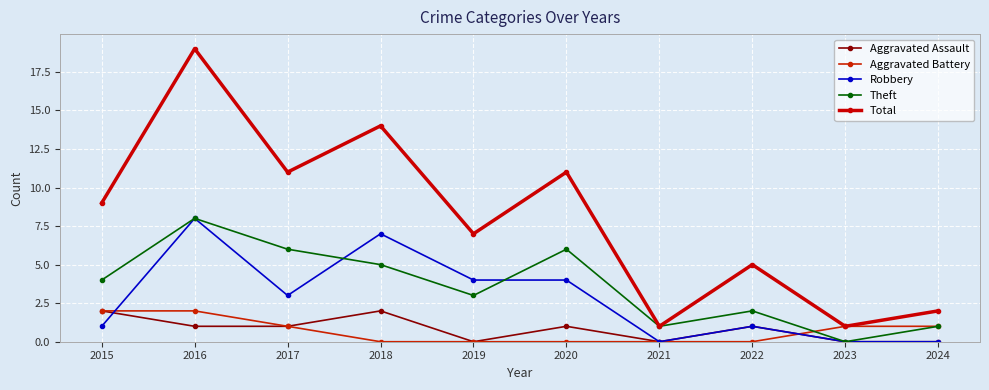

The value of Aggravated Battery at 2022 is -1. True or false?

False